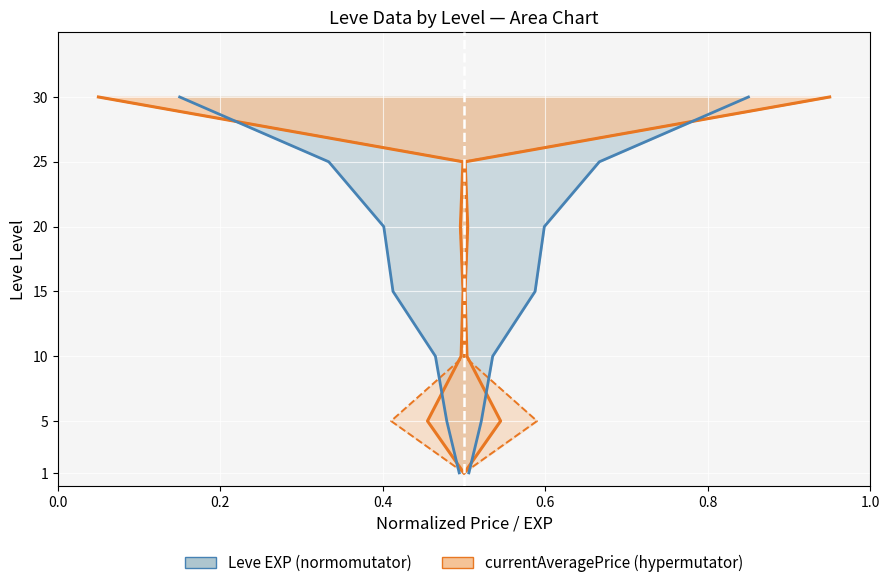

What position from the left is 0.6?

4